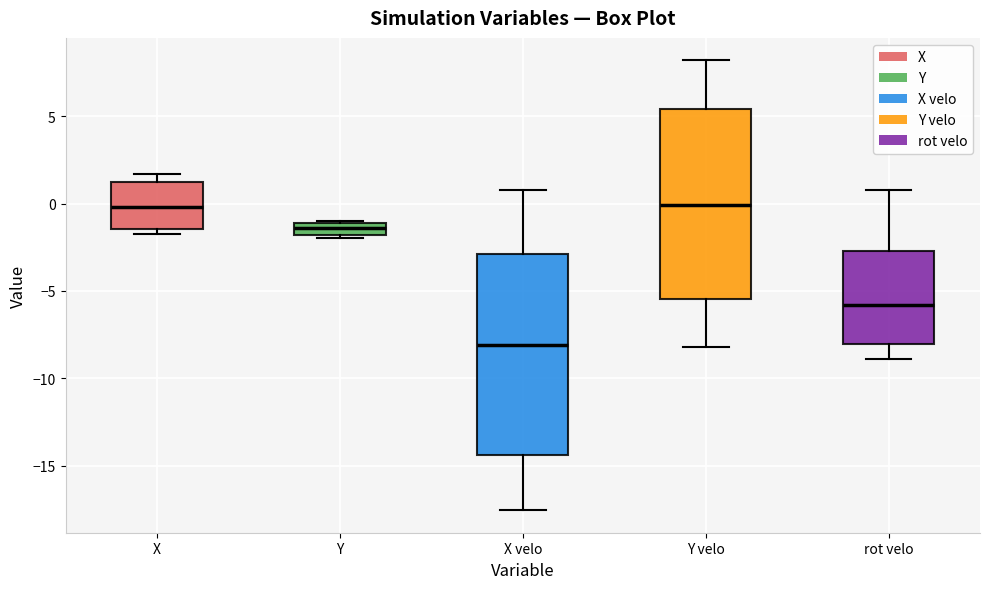

Comparing the boxes themselves (not the whiskers), which one is the tallest?

X velo